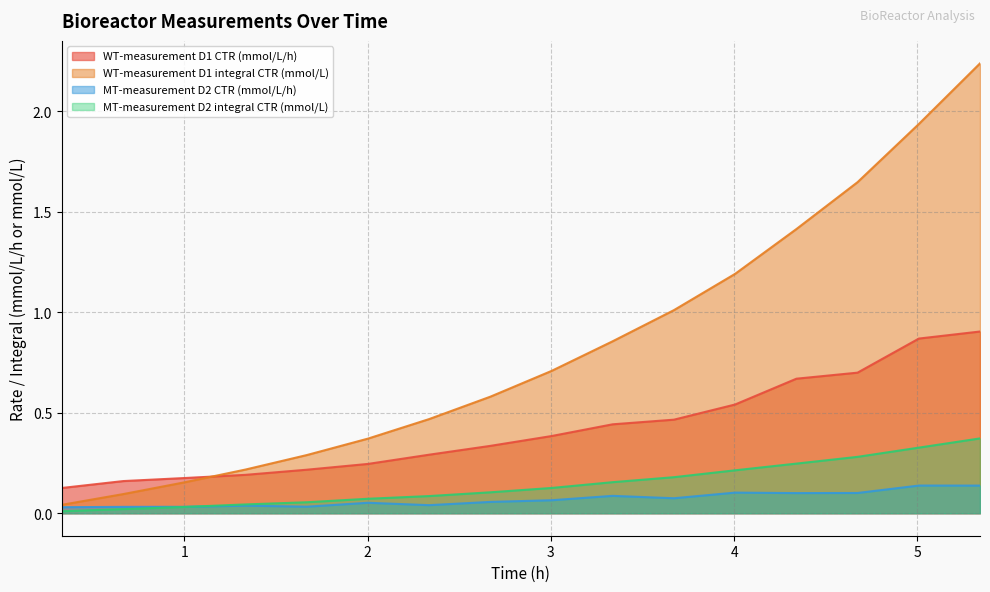

Reading right to left, list all the values displayed in this chart.

WT-measurement D1 CTR (mmol/L/h): 5.3415=0.9	5.00806=0.9	4.6733=0.7	4.33992=0.7	4.00516=0.5	3.6718=0.5	3.33698=0.4	3.00359=0.4	2.67021=0.3	2.33545=0.3	2.00207=0.2	1.66869=0.2	1.33393=0.2	1.00055=0.2	0.66719=0.2	0.33244=0.1
WT-measurement D1 integral CTR (mmol/L): 5.3415=2.2	5.00806=1.9	4.6733=1.6	4.33992=1.4	4.00516=1.2	3.6718=1.0	3.33698=0.9	3.00359=0.7	2.67021=0.6	2.33545=0.5	2.00207=0.4	1.66869=0.3	1.33393=0.2	1.00055=0.2	0.66719=0.1	0.33244=0.0
MT-measurement D2 CTR (mmol/L/h): 5.3415=0.1	5.00806=0.1	4.6733=0.1	4.33992=0.1	4.00516=0.1	3.6718=0.1	3.33698=0.1	3.00359=0.1	2.67021=0.1	2.33545=0.0	2.00207=0.1	1.66869=0.0	1.33393=0.0	1.00055=0.0	0.66719=0.0	0.33244=0.0
MT-measurement D2 integral CTR (mmol/L): 5.3415=0.4	5.00806=0.3	4.6733=0.3	4.33992=0.2	4.00516=0.2	3.6718=0.2	3.33698=0.2	3.00359=0.1	2.67021=0.1	2.33545=0.1	2.00207=0.1	1.66869=0.1	1.33393=0.0	1.00055=0.0	0.66719=0.0	0.33244=0.0